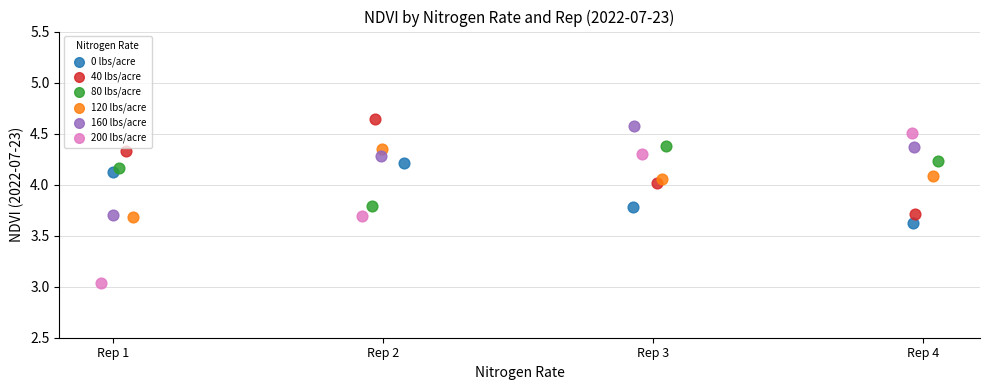

Which series has the largest Y range (max minus min)?

200 lbs/acre